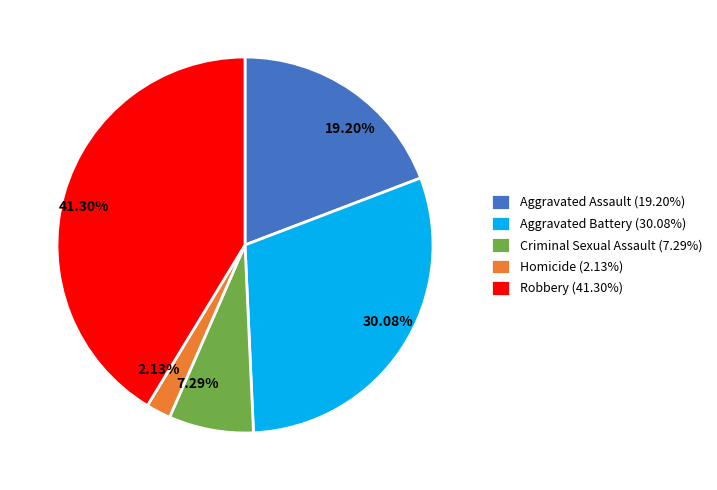

Which category has the biggest portion of the pie?

Robbery